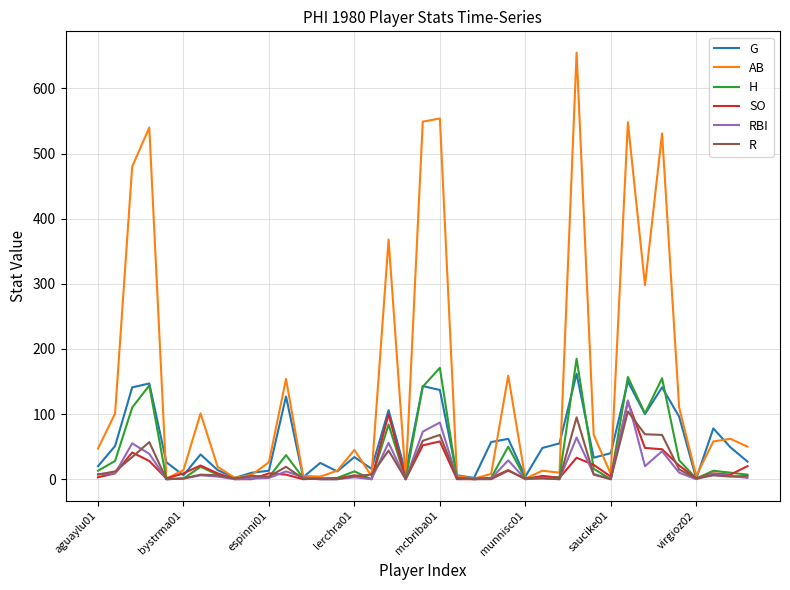

What is the highest value of the G series?

162